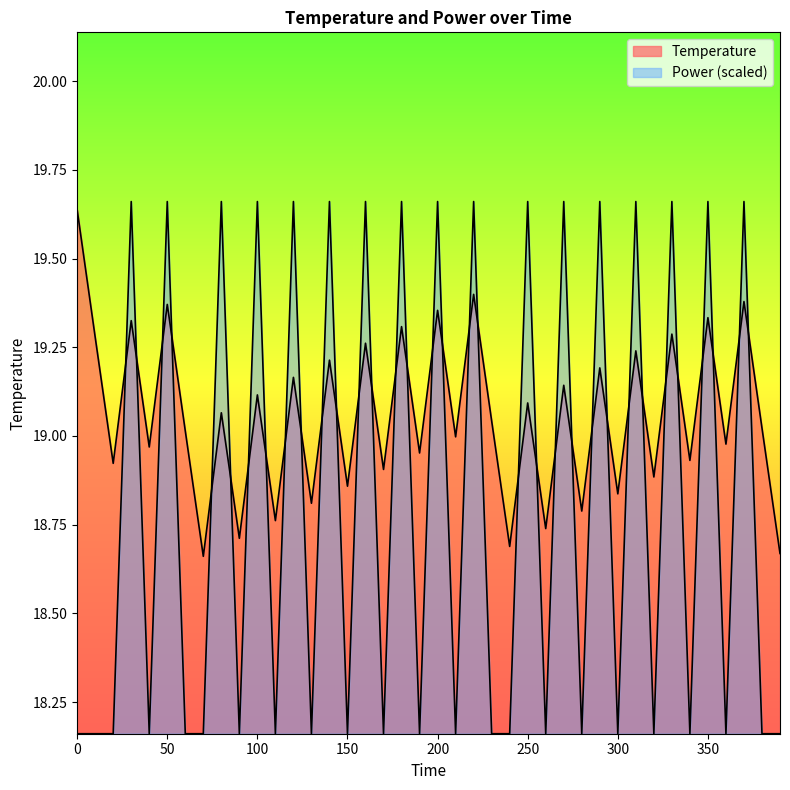

What is the difference between the second highest and minimum values in the Power series?

1.5